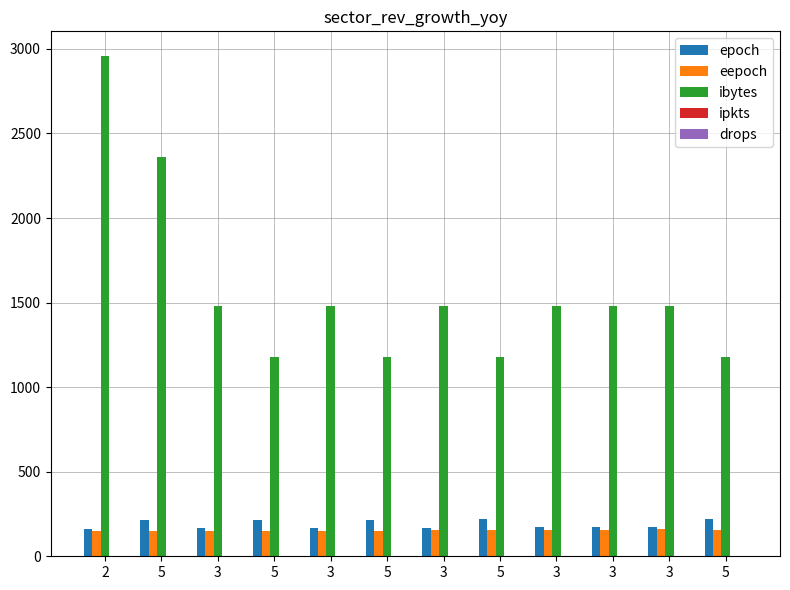

Reading right to left, what are all the values shown in this chart?

epoch: 5=220	3=175	3=173	3=172	5=218	3=170	5=217	3=168	5=215	3=166	5=213	2=164
eepoch: 5=156	3=159	3=157	3=156	5=154	3=154	5=152	3=152	5=150	3=150	5=148	2=148
ibytes: 5=1180	3=1478	3=1478	3=1478	5=1180	3=1478	5=1180	3=1478	5=1180	3=1478	5=2360	2=2956
ipkts: 5=2	3=1	3=1	3=1	5=2	3=1	5=2	3=1	5=2	3=1	5=4	2=2
drops: 5=1	3=0	3=0	3=0	5=1	3=0	5=1	3=0	5=1	3=0	5=2	2=0